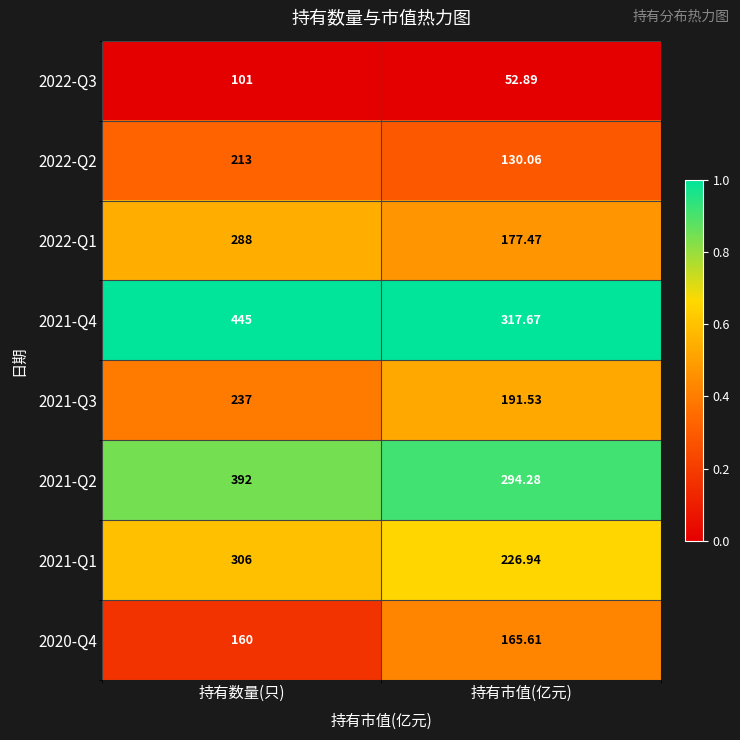

At which label does 2021-Q4 reach its minimum?

持有市值(亿元)